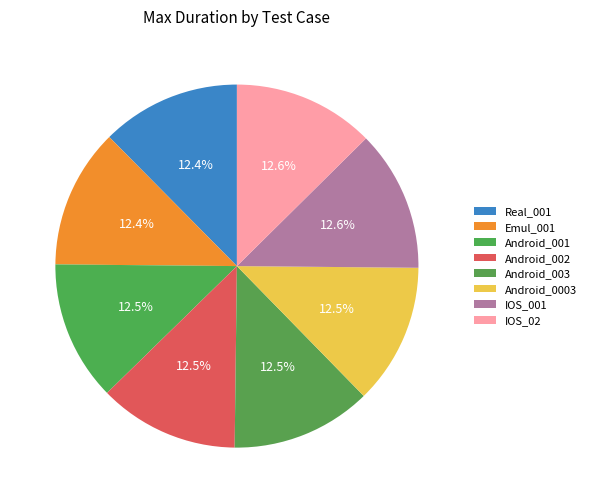

Do Real_001 and Android_003 together represent more than half of the pie?

No